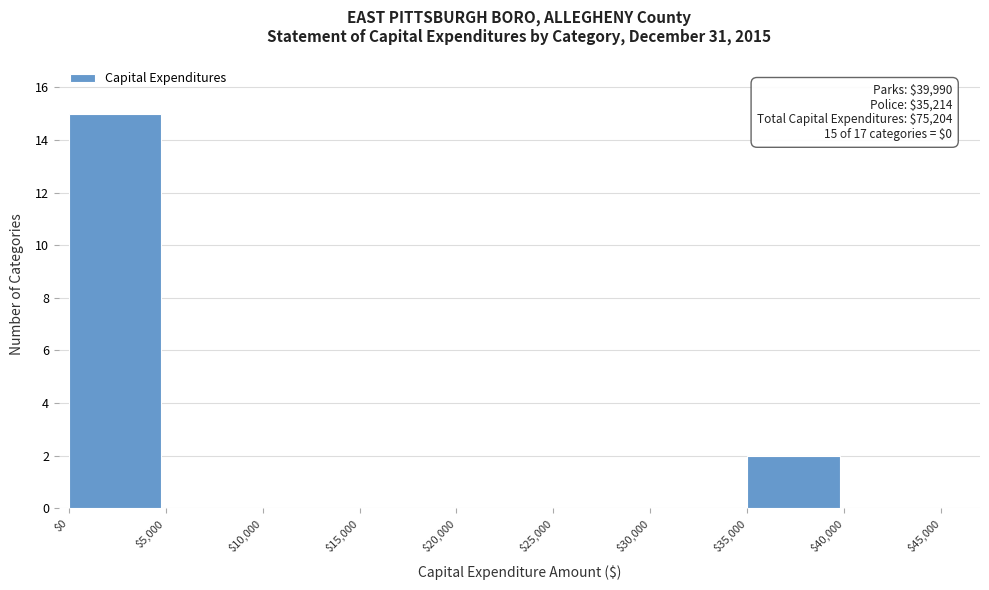

Over which range of the x-axis is the bar tallest?

$0 to $5,000